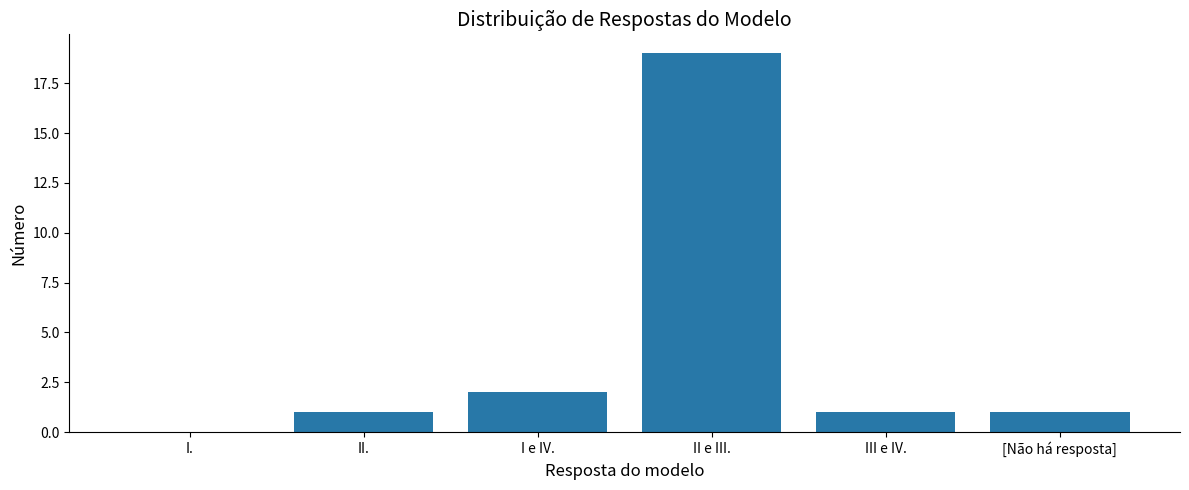

Reading right to left, what are all the values shown in this chart?

[Não há resposta]=1	III e IV.=1	II e III.=19	I e IV.=2	II.=1	I.=0